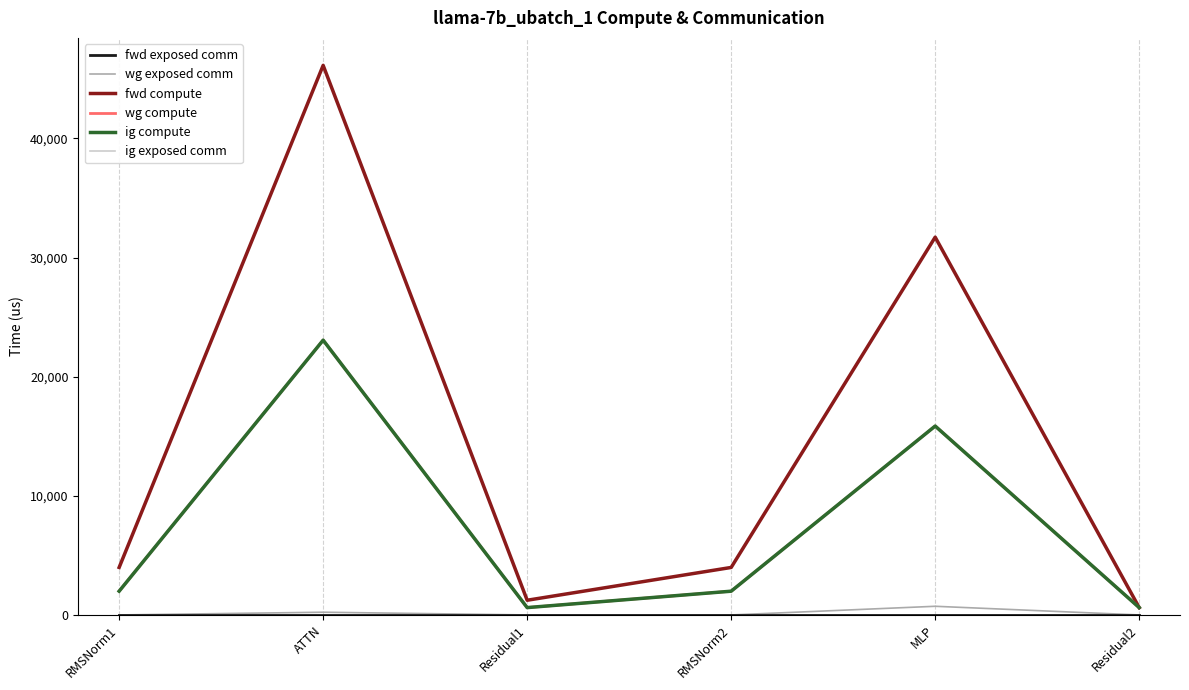

Does the chart display data point markers on the line(s)?

No